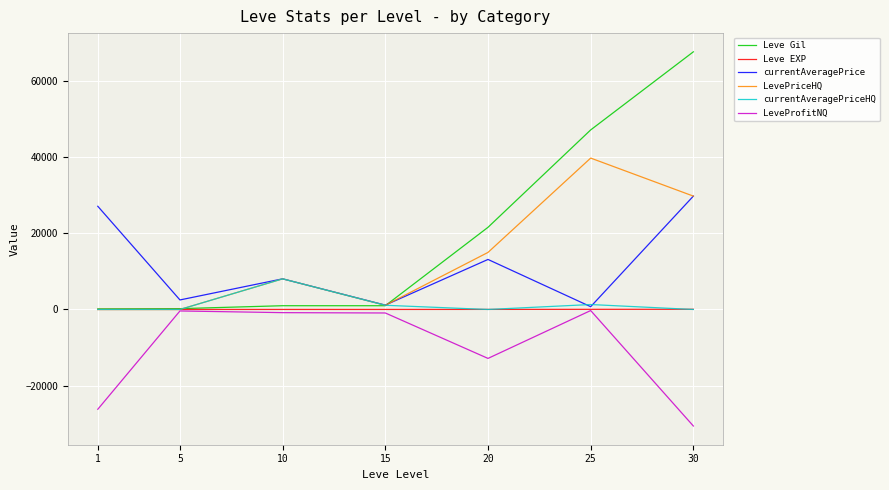

True or false: currentAveragePrice has a value of 13152.2 at 20.

True